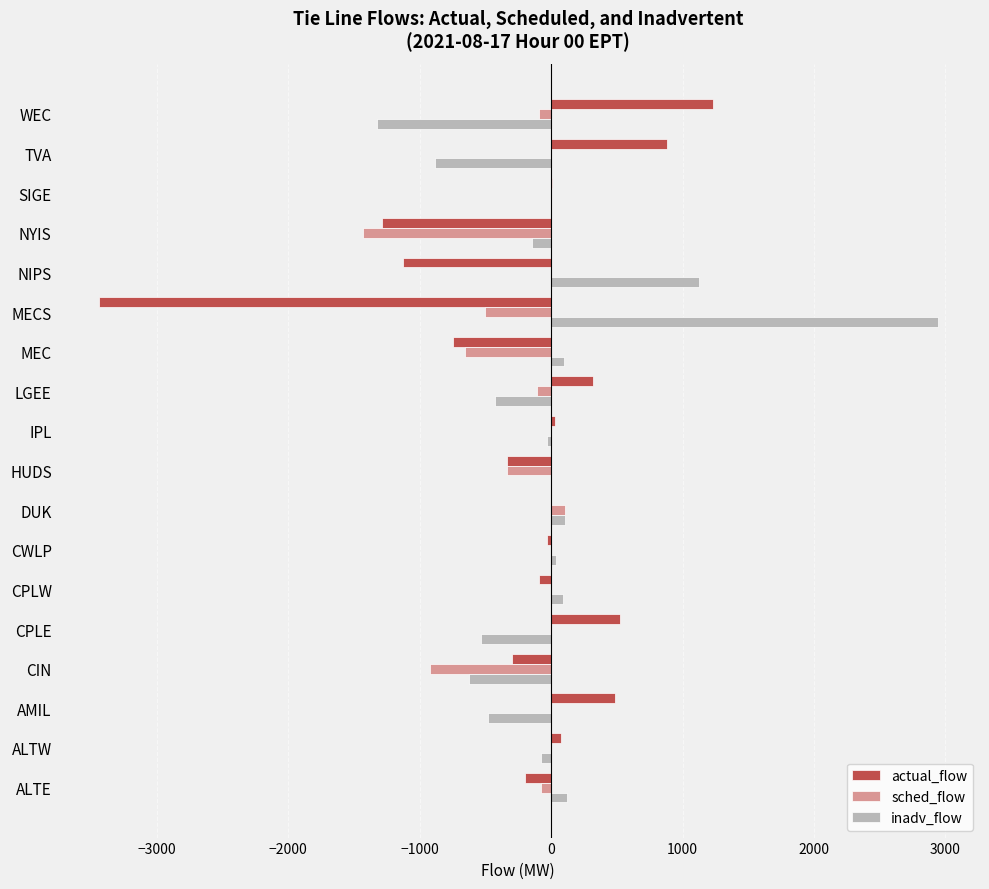

What is the highest value of the actual_flow series?

1232.0